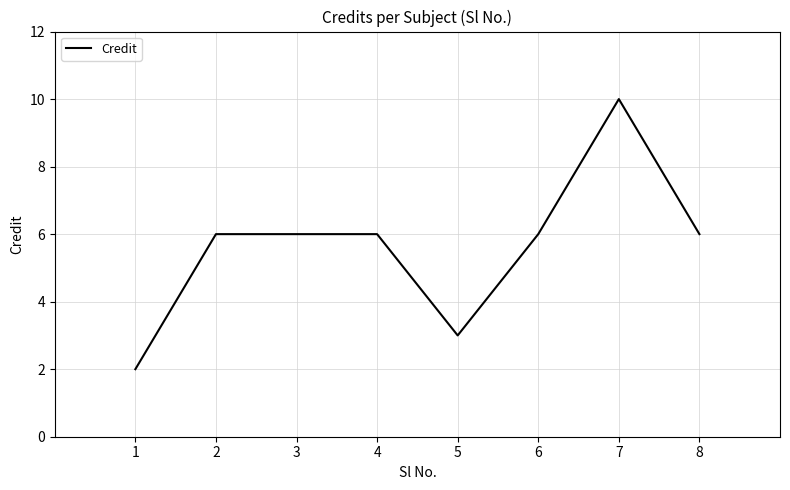

Reading left to right, extract all data points from this chart.

2	6	6	6	3	6	10	6